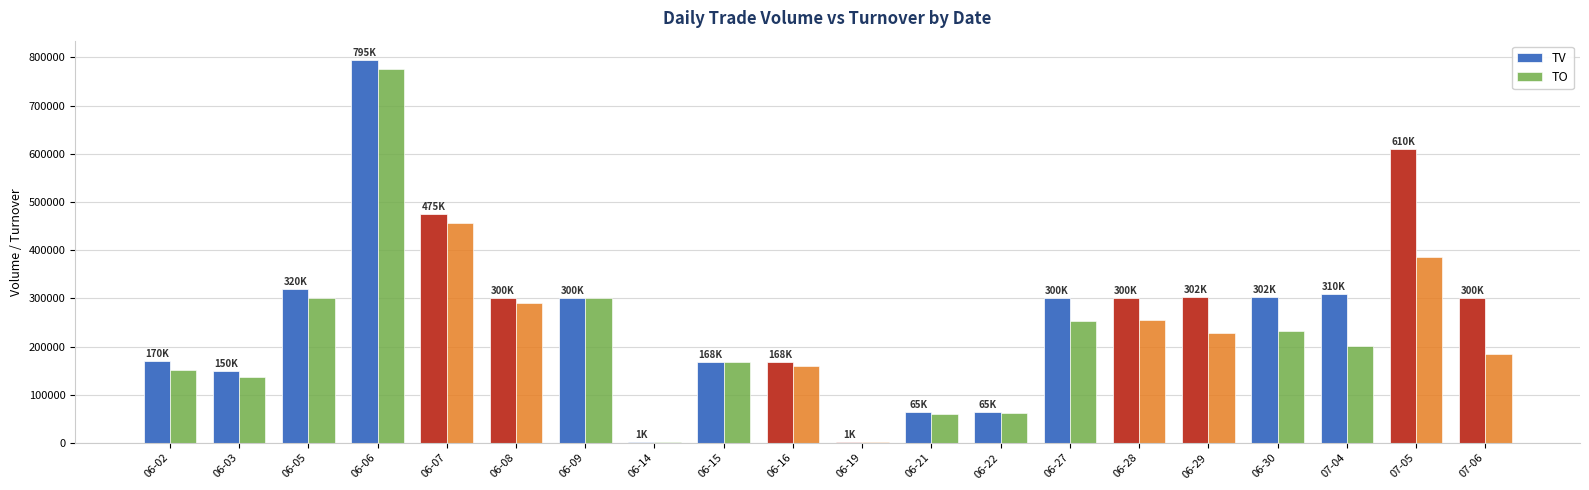

What is the sum of the TV values at 06-05 and 06-22?

385000